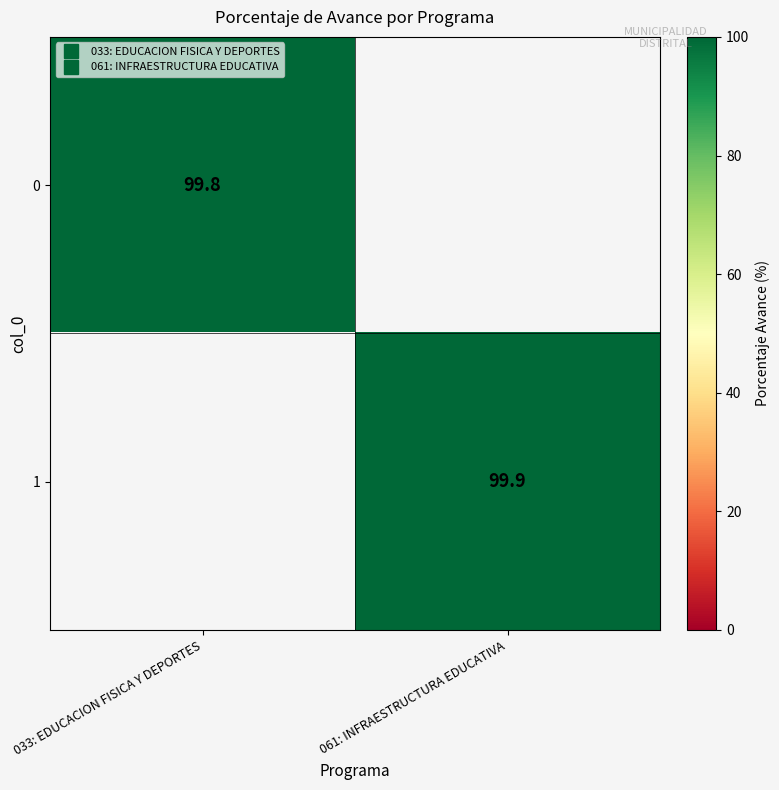

Is the value of 1 at 061: INFRAESTRUCTURA EDUCATIVA greater than the value of 0 at 061: INFRAESTRUCTURA EDUCATIVA?

No